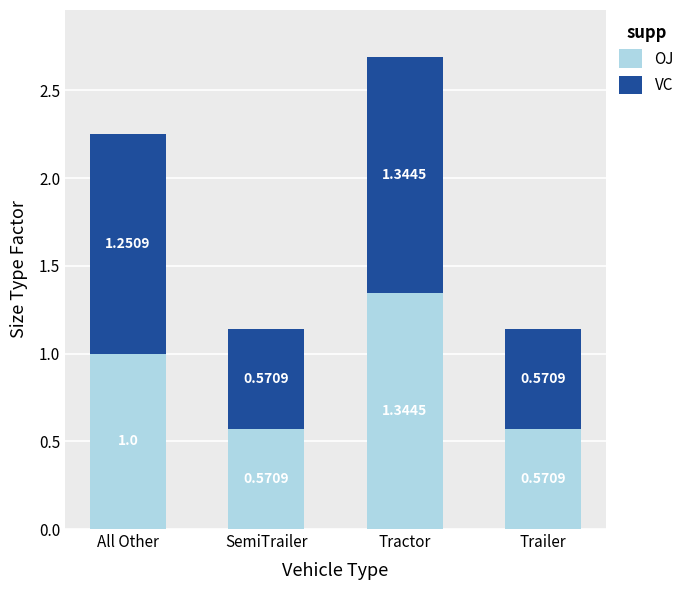

What is the total value across all series at SemiTrailer?

1.1